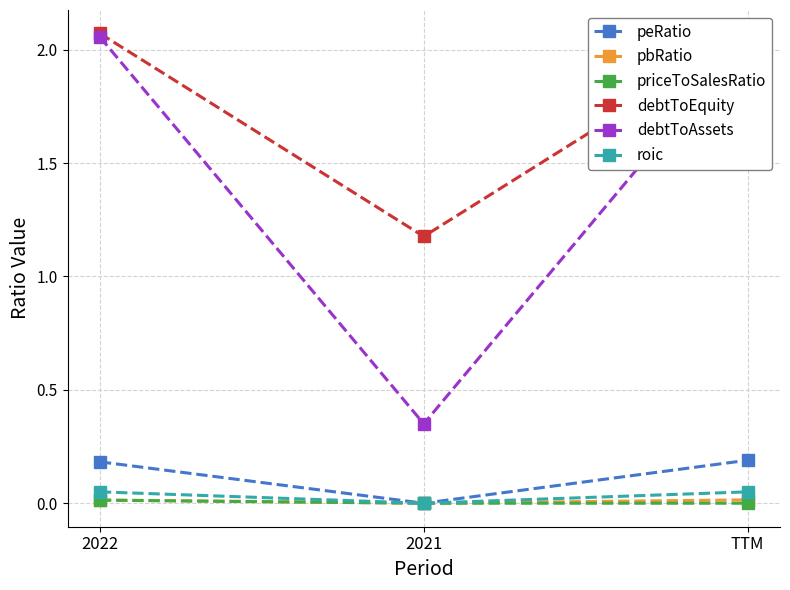

Rank the series at TTM from highest to lowest value.

debtToEquity, debtToAssets, peRatio, roic, pbRatio, priceToSalesRatio